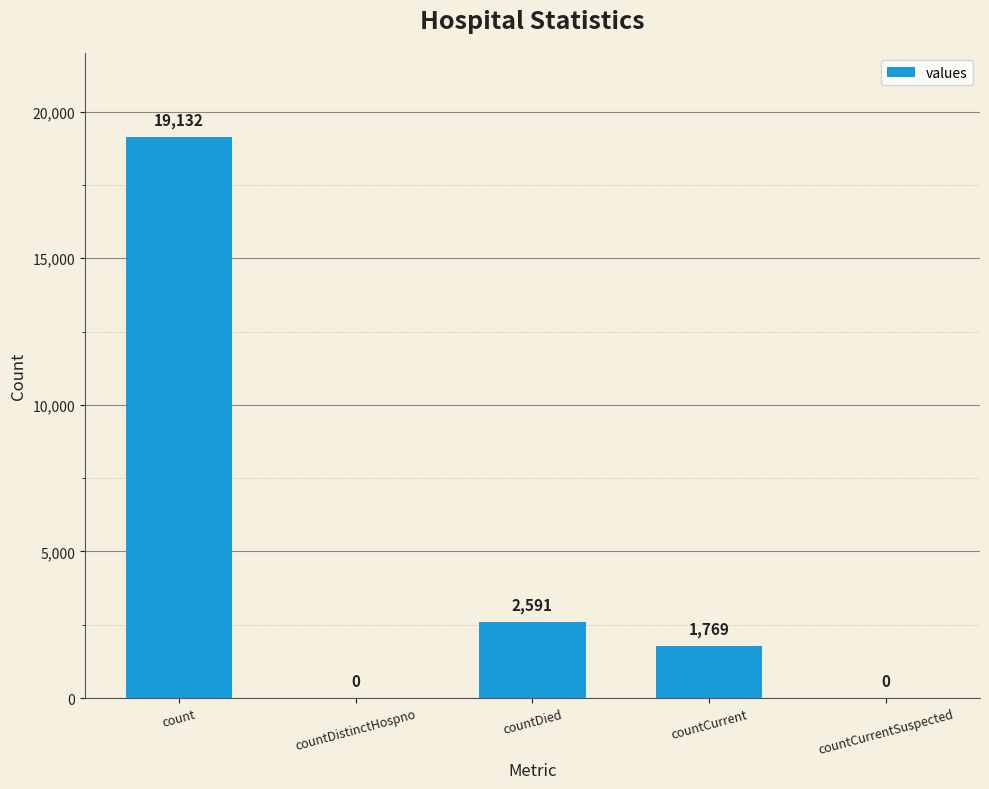

True or false: the data shows 3138 at countCurrent.

False